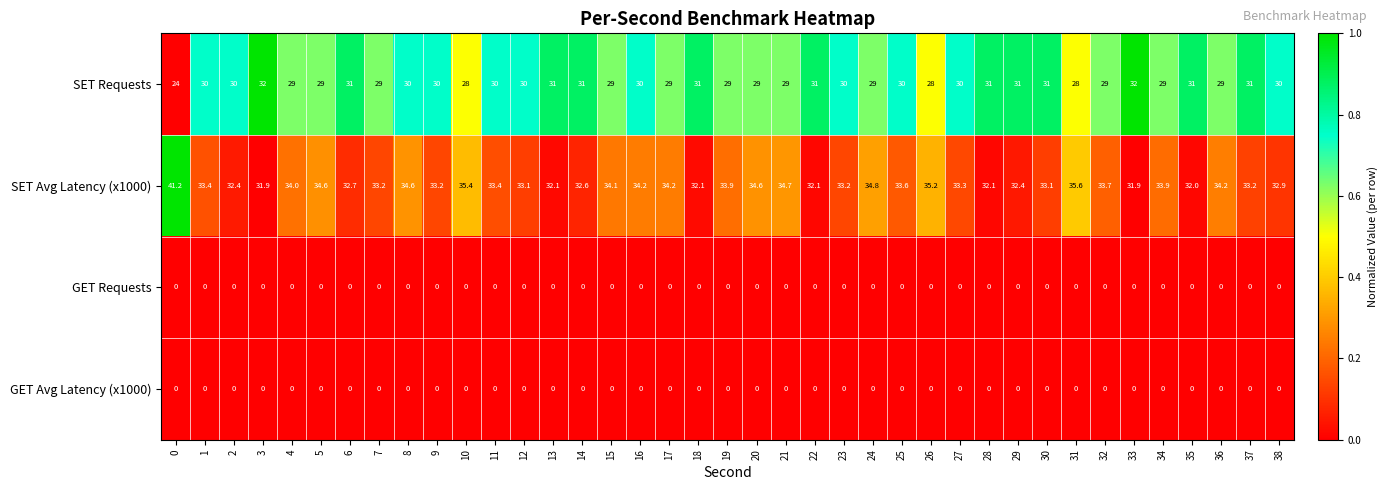

At how many categories does at least one series exceed 0?

39